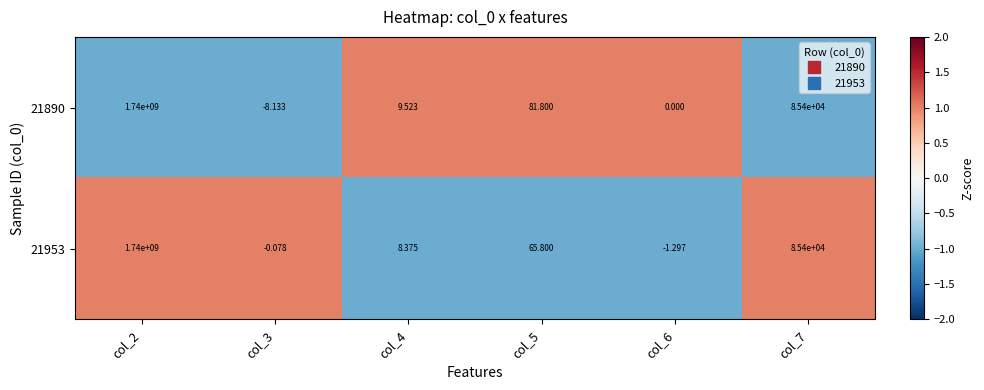

Is the value of 21890 at col_7 greater than the value of 21953 at col_4?

Yes